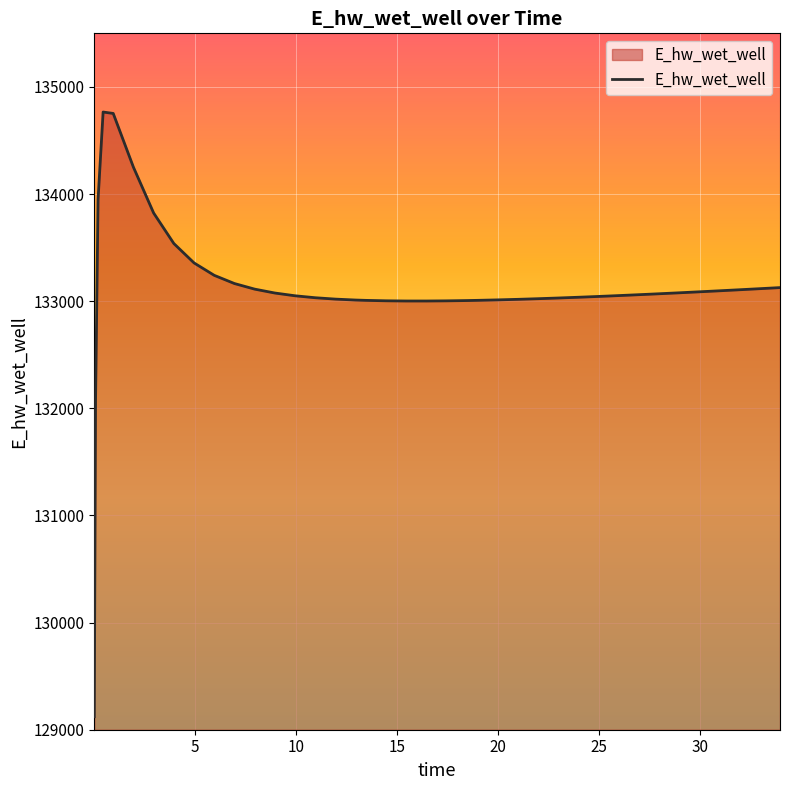

What is the smallest value displayed?

129121.4